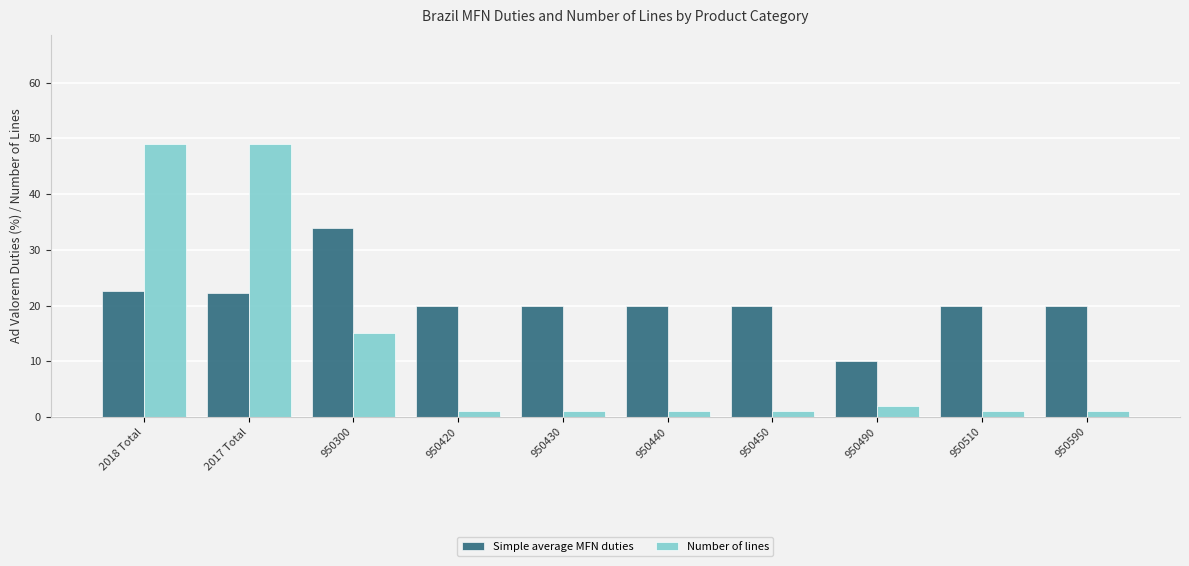

What is the lowest value of the Simple average MFN duties series?

10.0